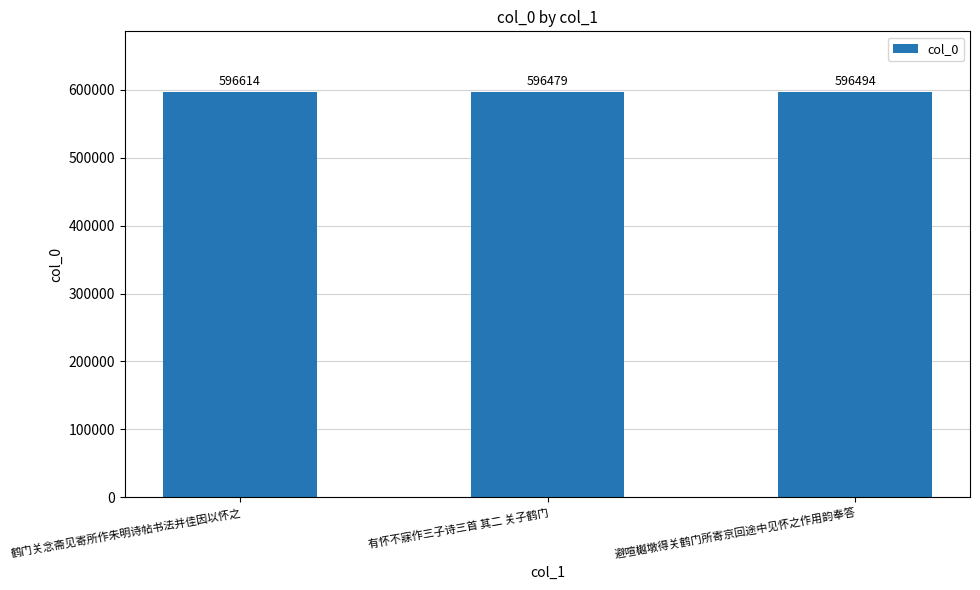

Where is the data nearest to the value 596546?

避喧樾墩得关鹤门所寄京回途中见怀之作用韵奉答